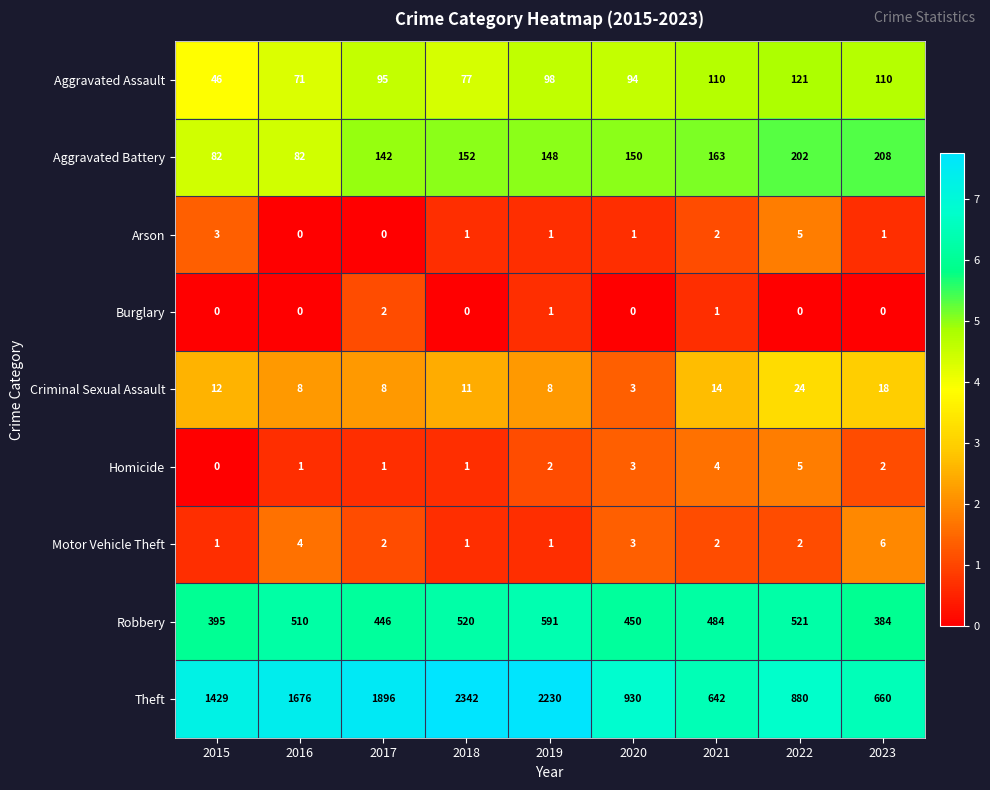

What is the difference between the second highest and second lowest values in the Homicide series?

3